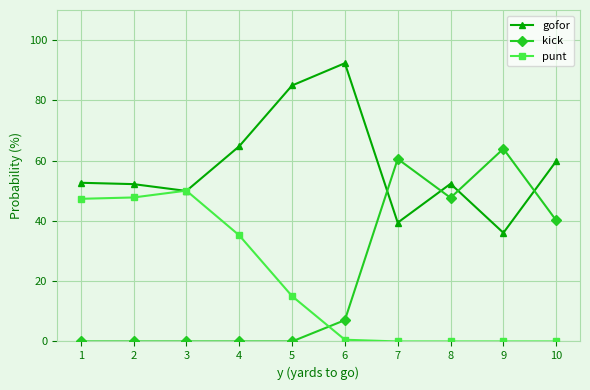

What is the value of the gofor point at the 10th from the left?

59.8